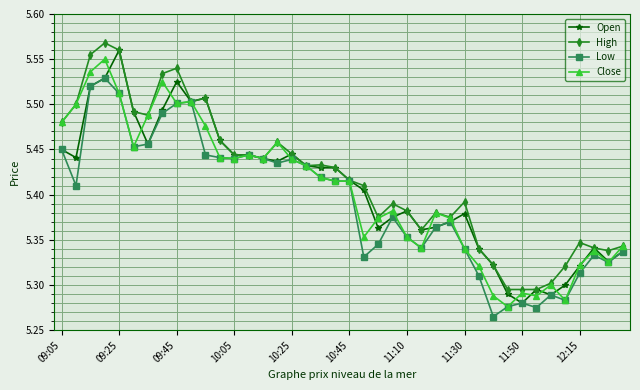

True or false: Open has more than 2 points higher than both neighbors.

True